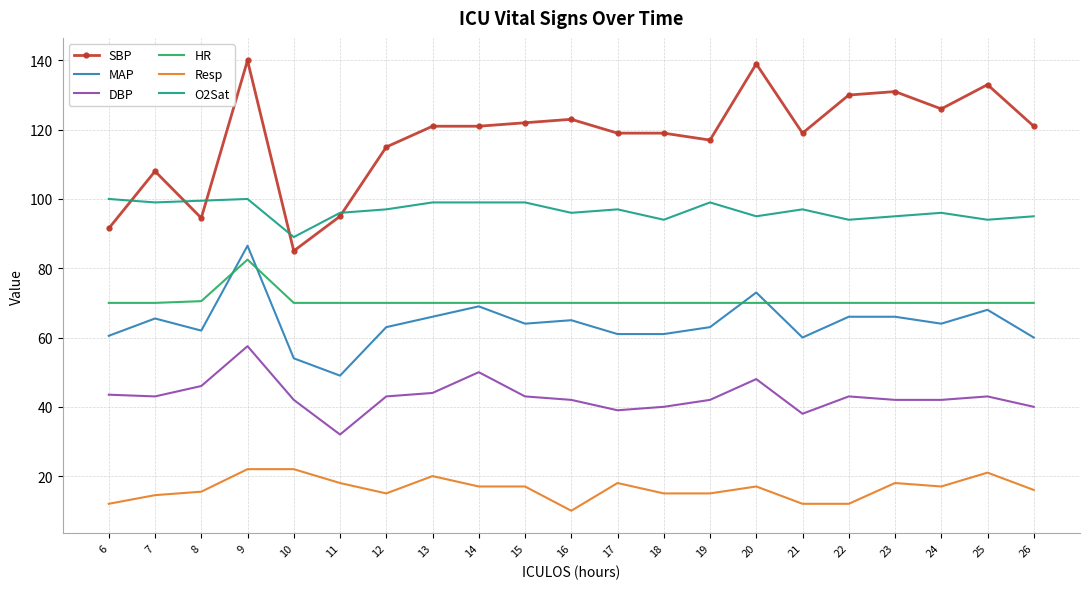

At how many categories does at least one series exceed 124?

6